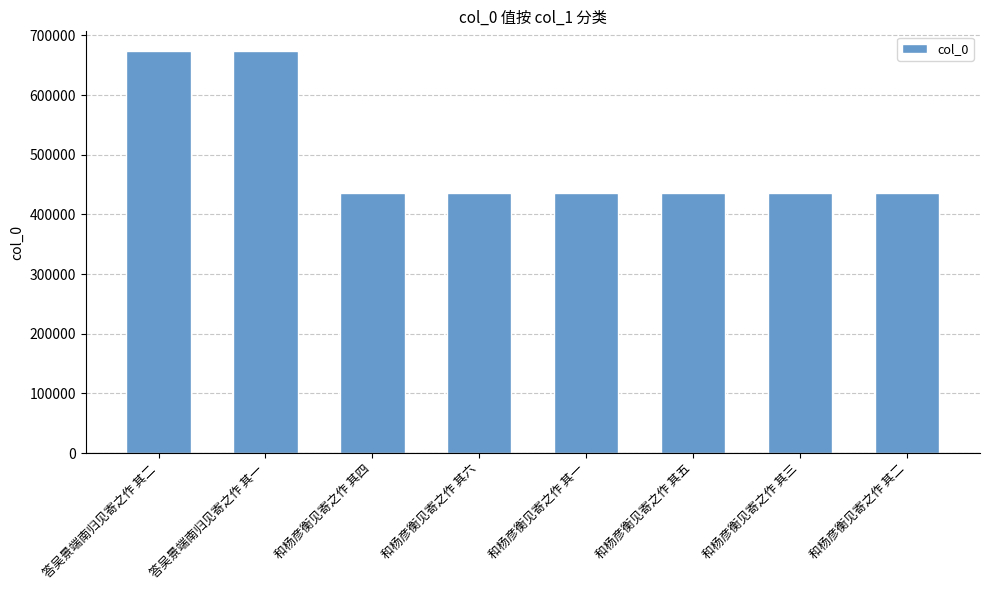

At which label is the value closest to 554825?

和杨彦衡见寄之作 其六